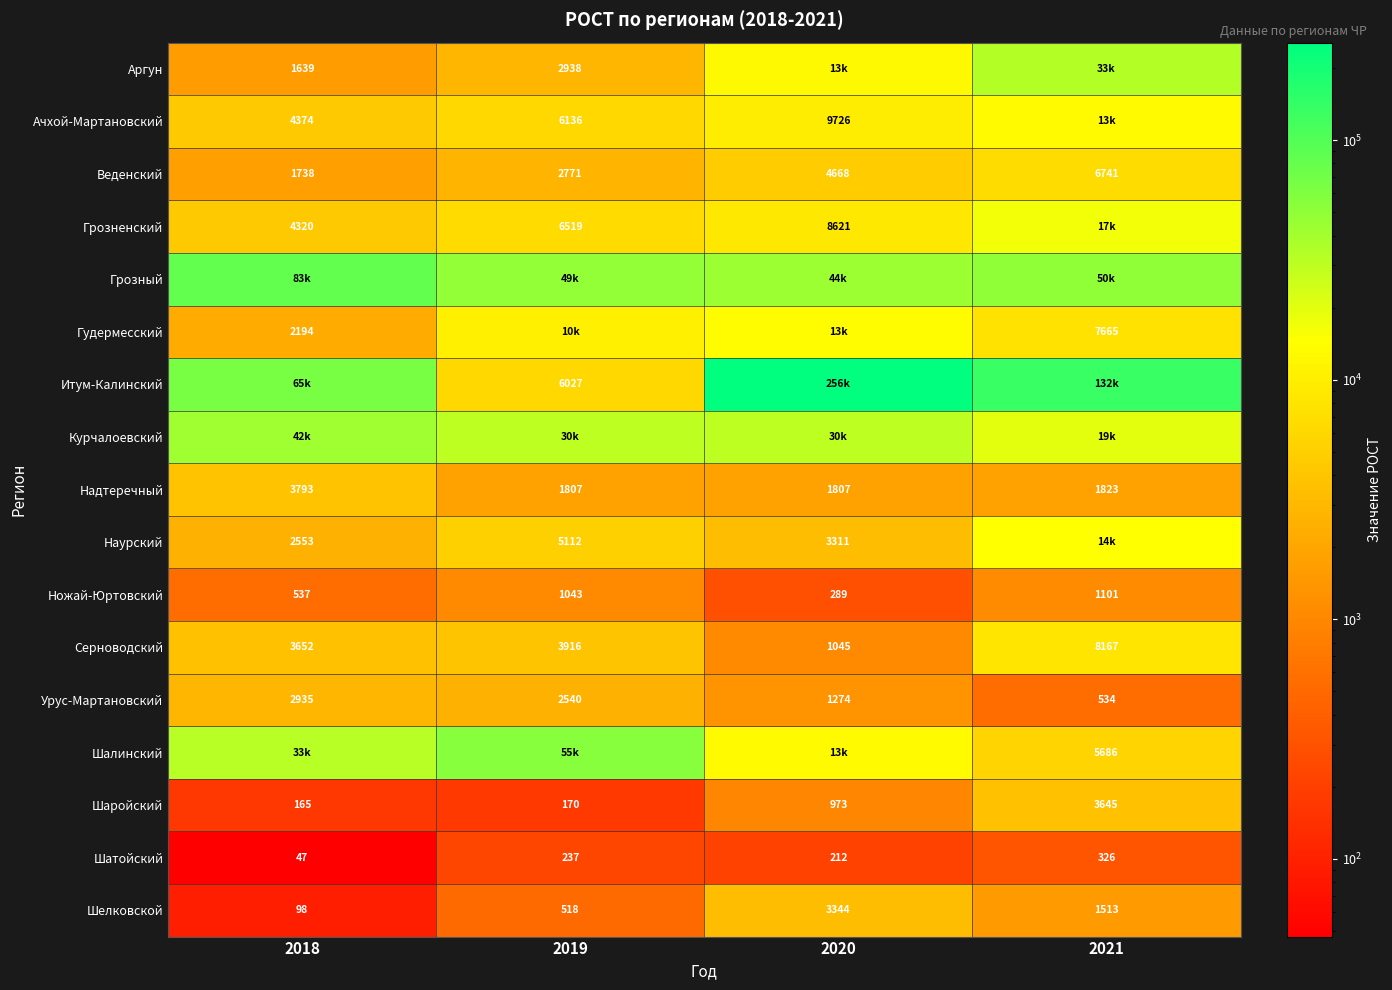

What is the maximum value shown in the chart?

255536.4